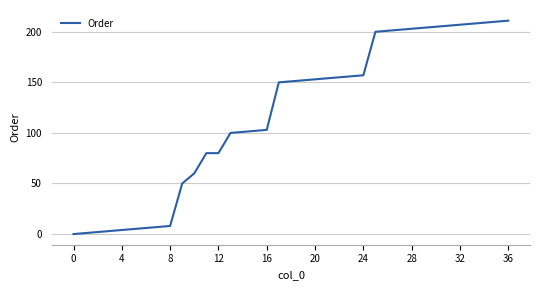

What is the sum of all values?

4406